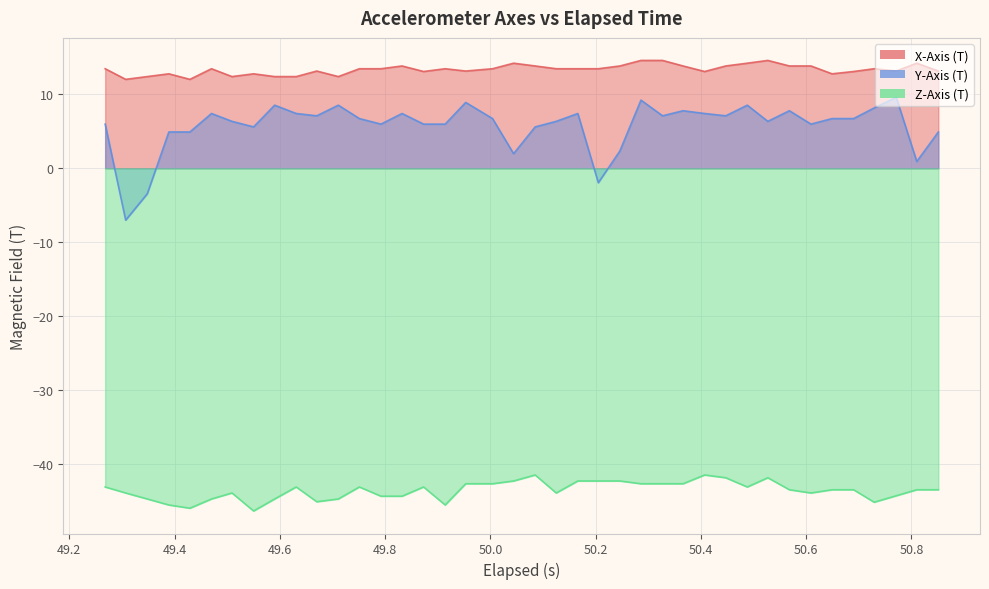

How many values in Y-Axis (T) are below zero?

3